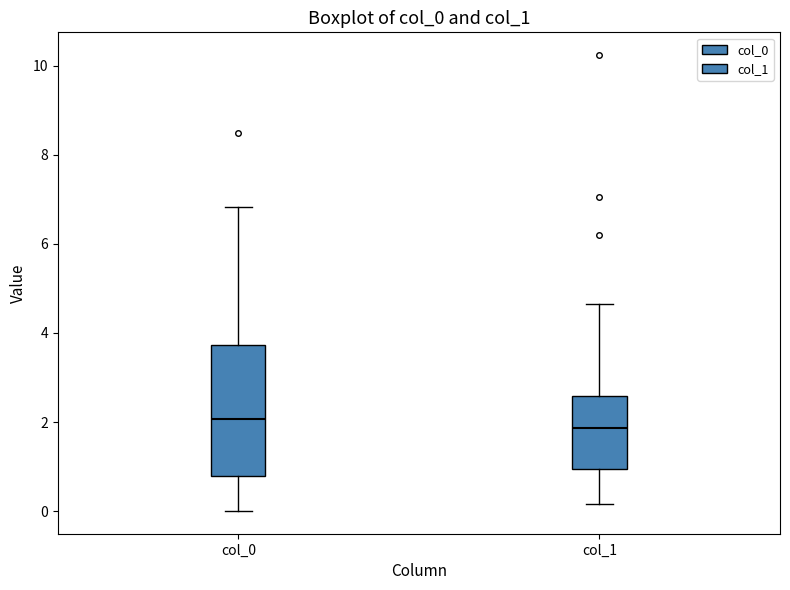

Reading left to right, read every box against the y-axis: the position of its median line, the range the box covers, and the ends of its whiskers. The values are not printed on the chart, so give them approximately, as read against the axis.

col_0: median 2.0, box 0.8 to 3.8, whiskers 0.0 to 6.8
col_1: median 1.8, box 1.0 to 2.6, whiskers 0.2 to 4.6